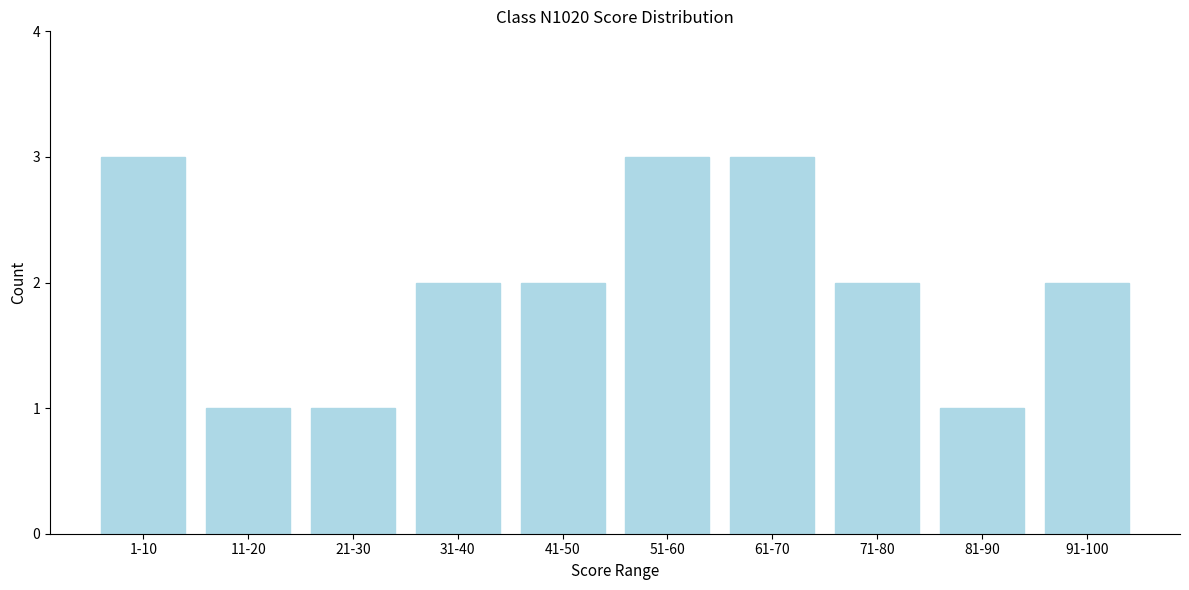

Reading right to left, extract all data points from this chart.

2	1	2	3	3	2	2	1	1	3